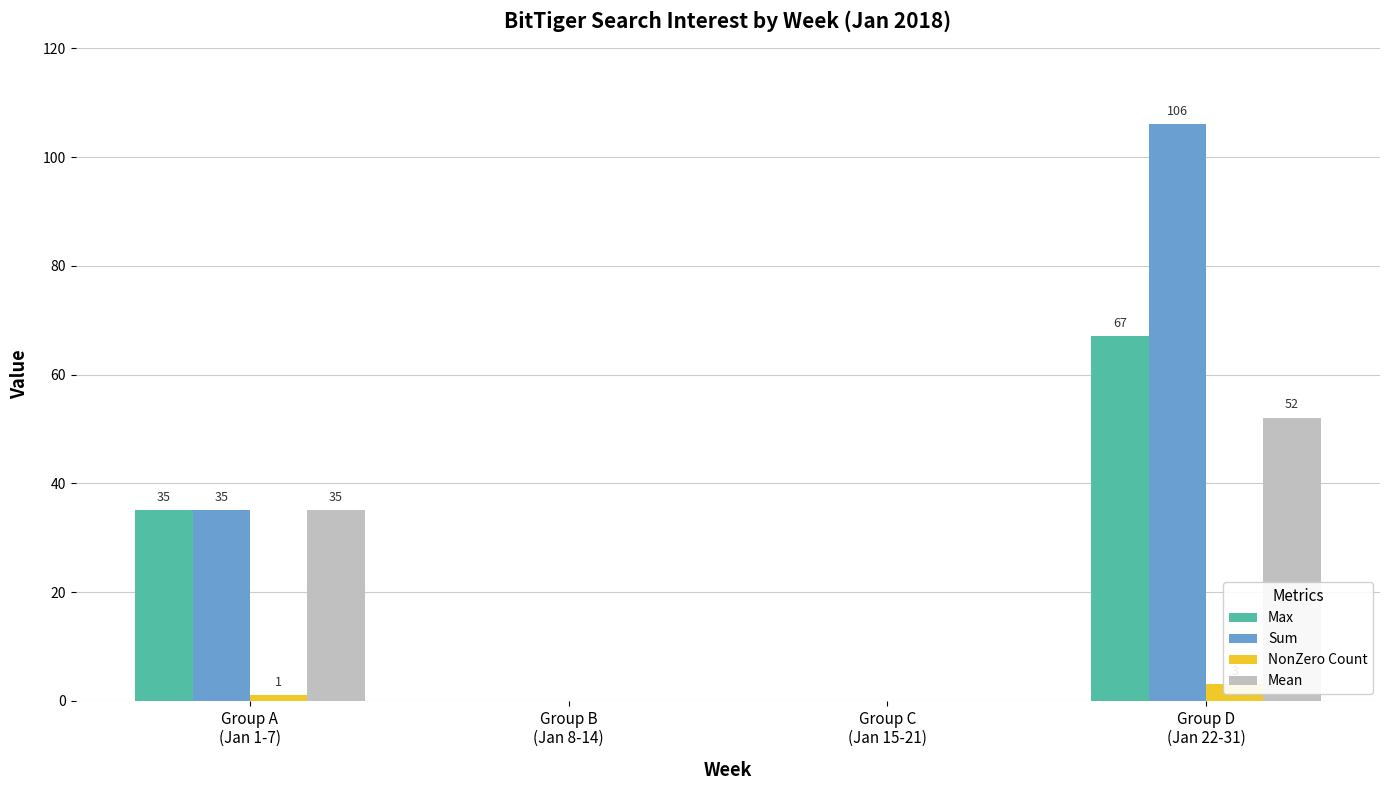

What is the label of the 3rd bar from the right?

Group B
(Jan 8-14)